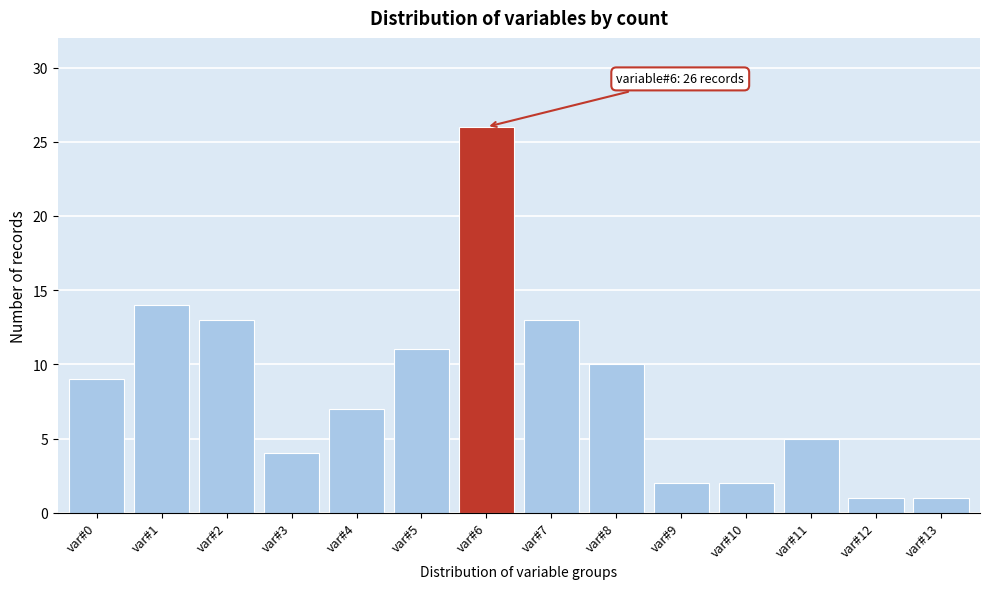

Reading left to right, list all the values displayed in this chart.

9	14	13	4	7	11	26	13	10	2	2	5	1	1